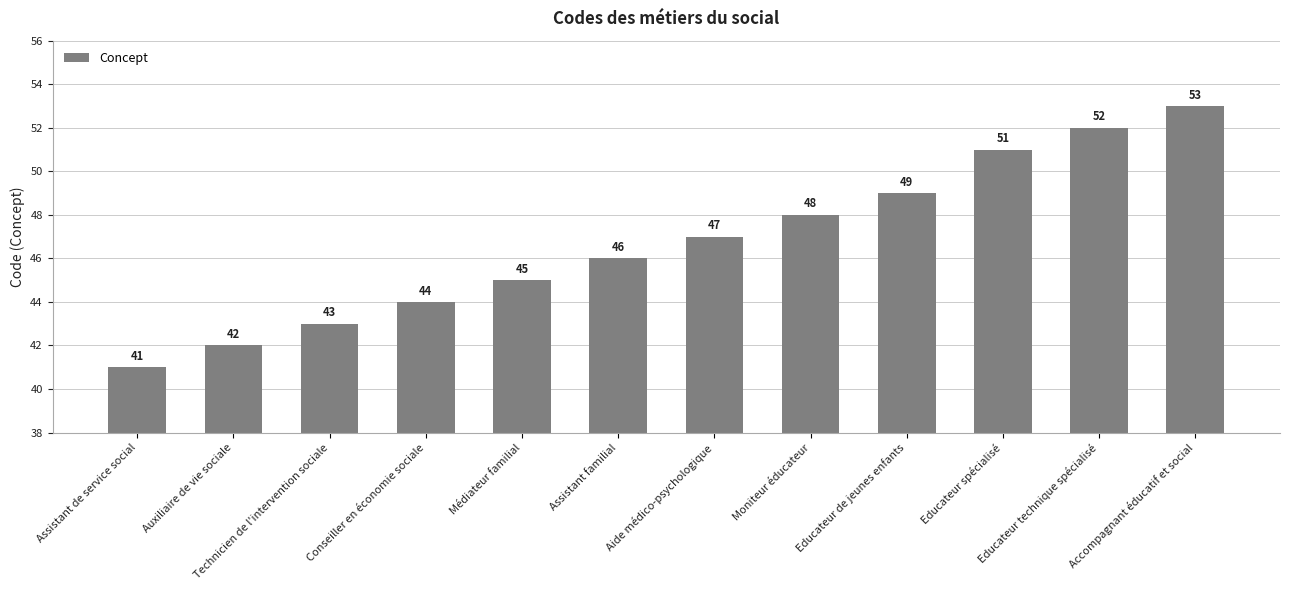

How many bars are there in total?

12